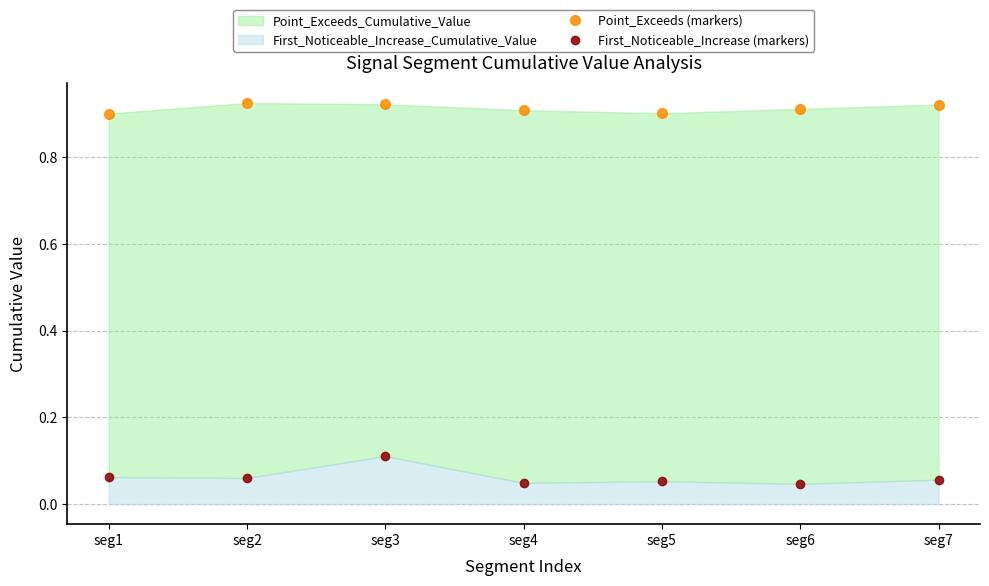

How many distinct data groups are displayed?

2